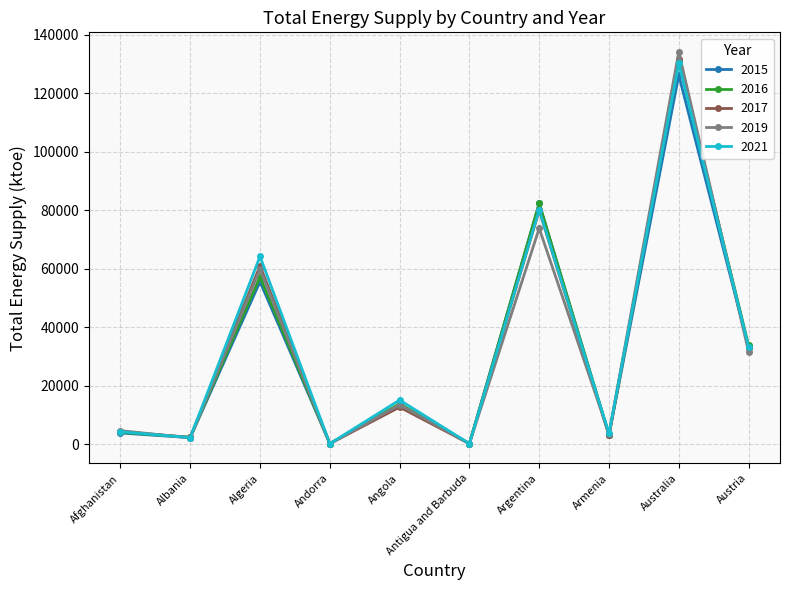

The value of 2017 at Armenia is 3147.1. True or false?

True